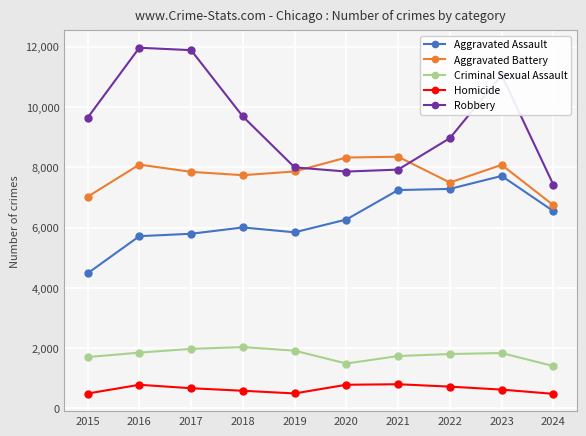

Is it true that Robbery equals 9681 at 2018?

True